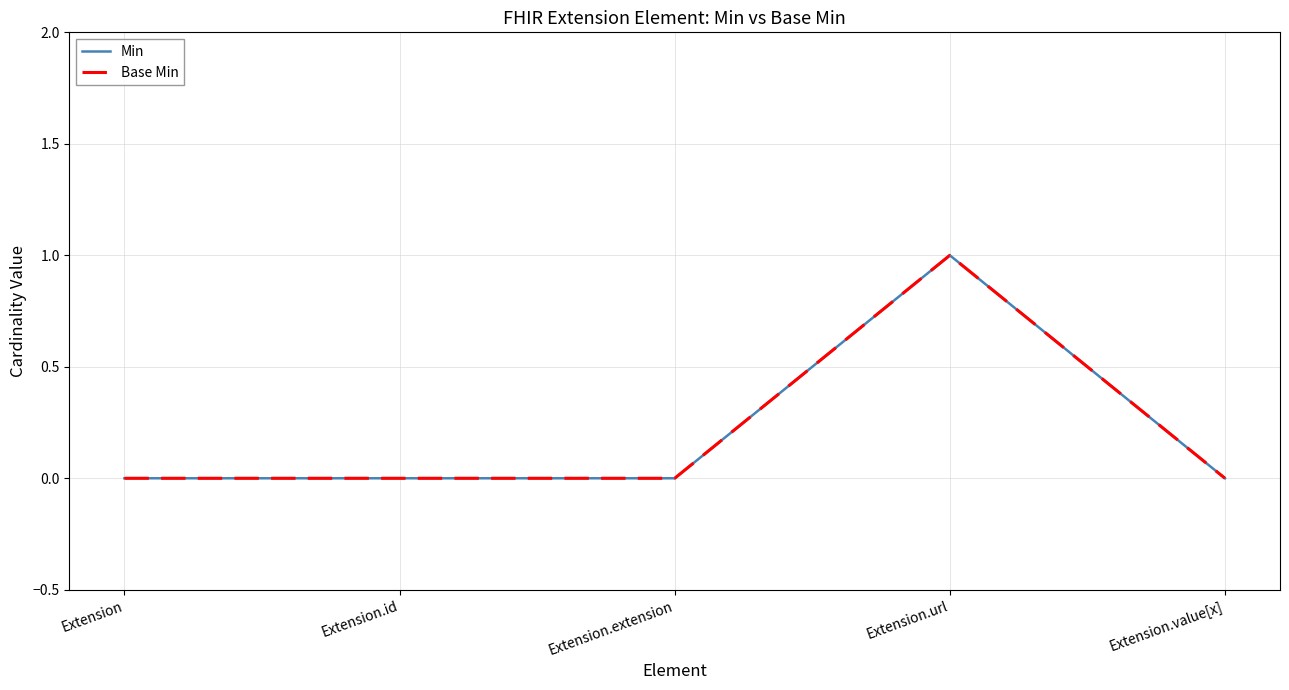

What is the label of the 2nd point from the right?

Extension.url